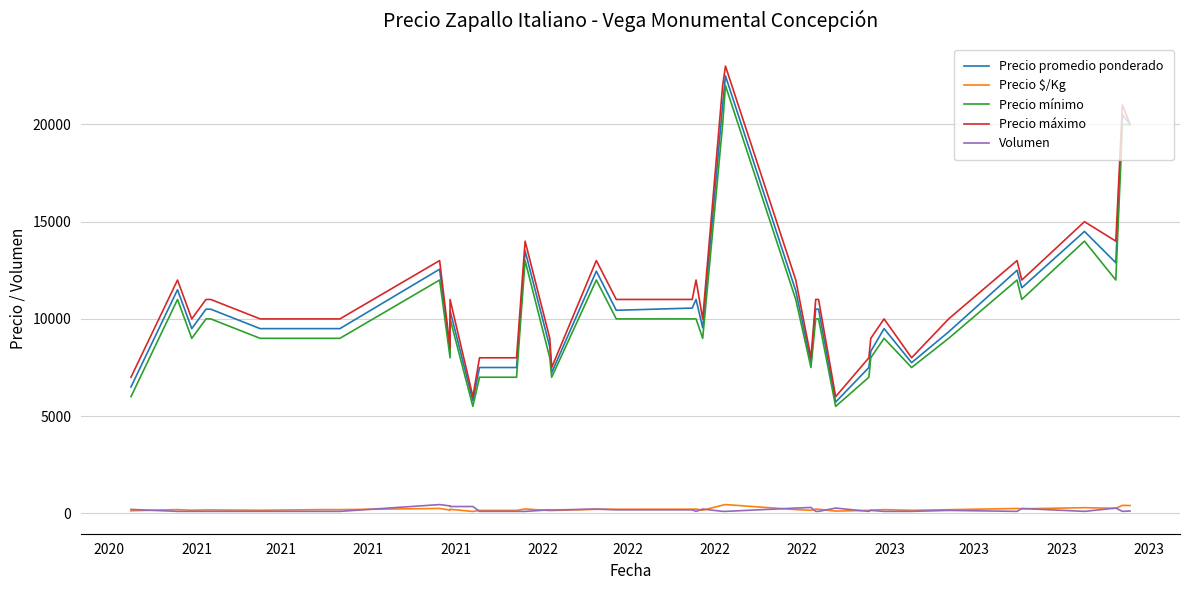

True or false: Precio $/Kg and Precio máximo cross at least once.

False